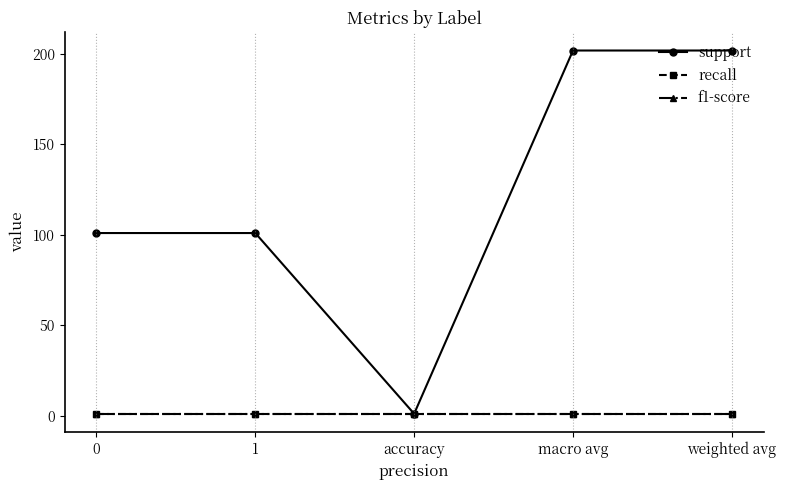

Is this an area chart (filled region under the line)?

No